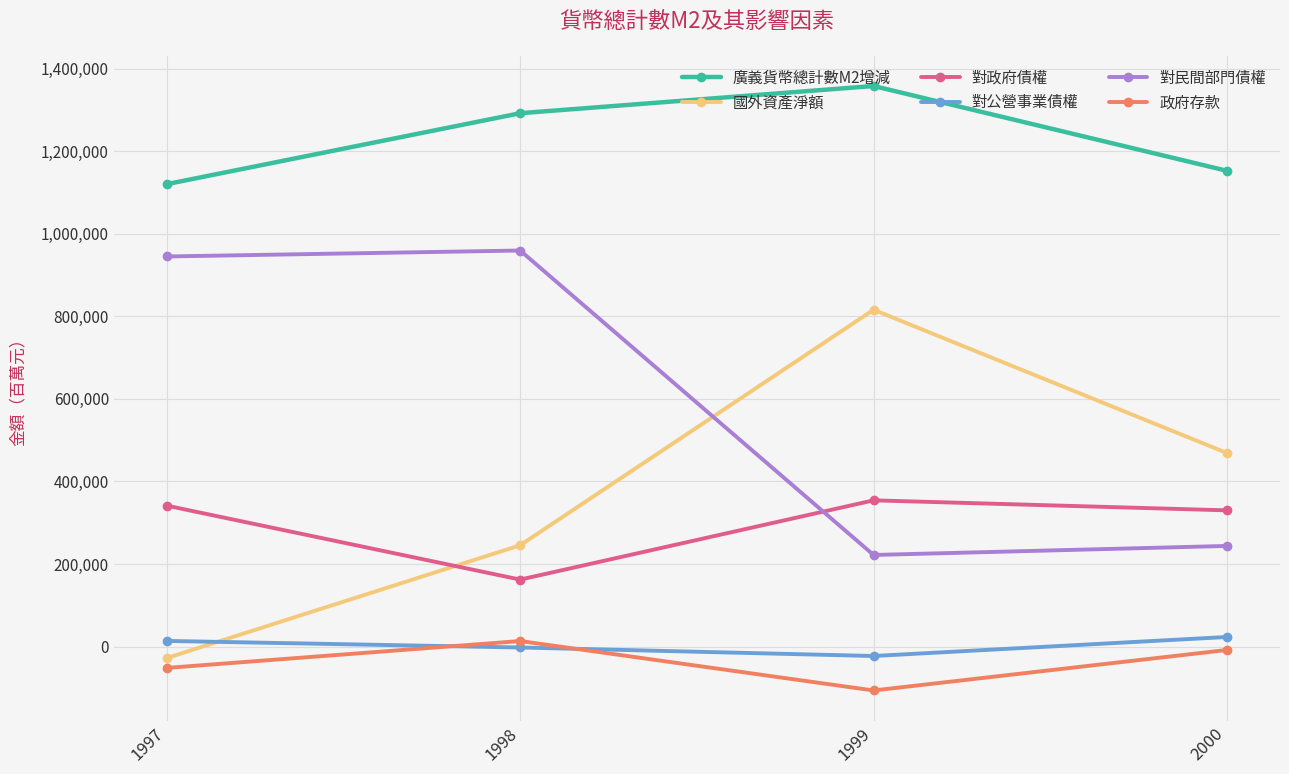

What are all the series names shown in the legend?

廣義貨幣總計數M2增減, 國外資產淨額, 對政府債權, 對公營事業債權, 對民間部門債權, 政府存款